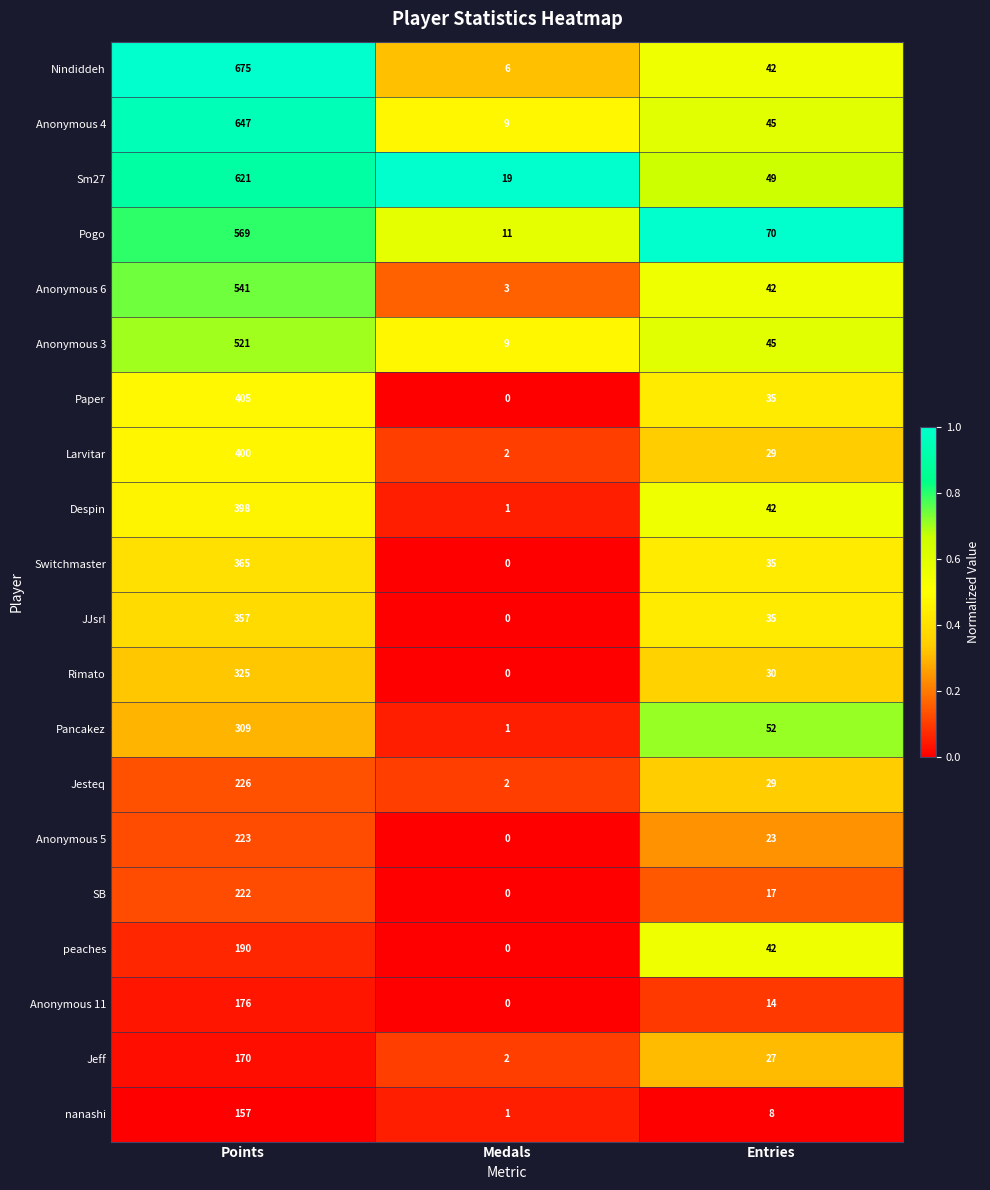

List the series in order of their peak value, lowest first.

nanashi, Jeff, Anonymous 11, peaches, SB, Anonymous 5, Jesteq, Pancakez, Rimato, JJsrl, Switchmaster, Despin, Larvitar, Paper, Anonymous 3, Anonymous 6, Pogo, Sm27, Anonymous 4, Nindiddeh